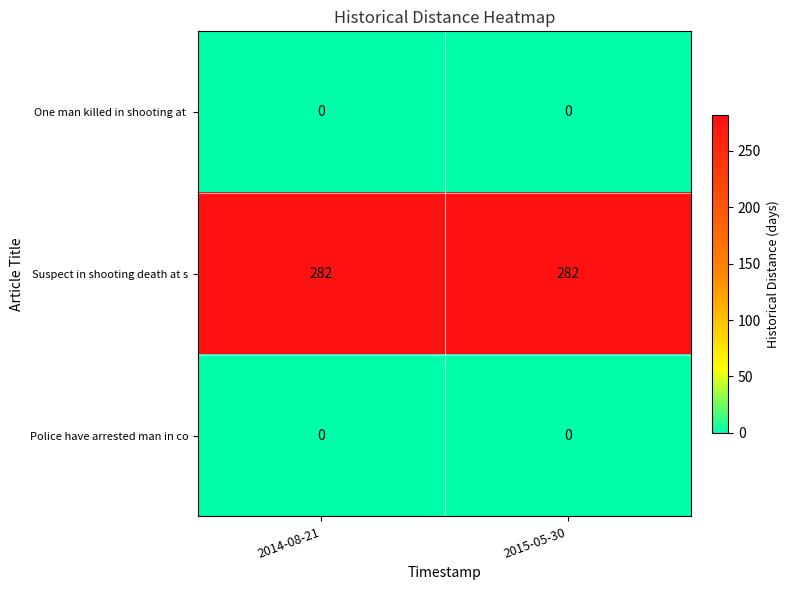

What is the difference between the highest and lowest values at 2014-08-21?

282